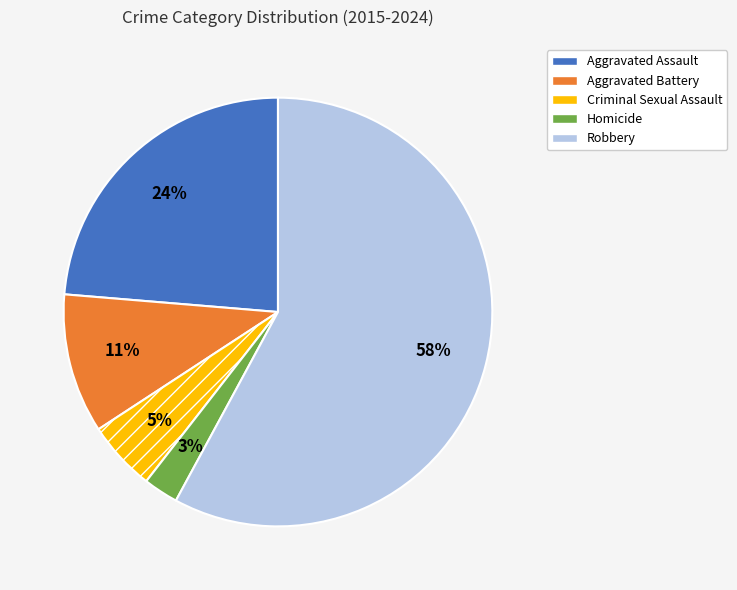

True or false: Aggravated Battery accounts for 11% of the total.

True